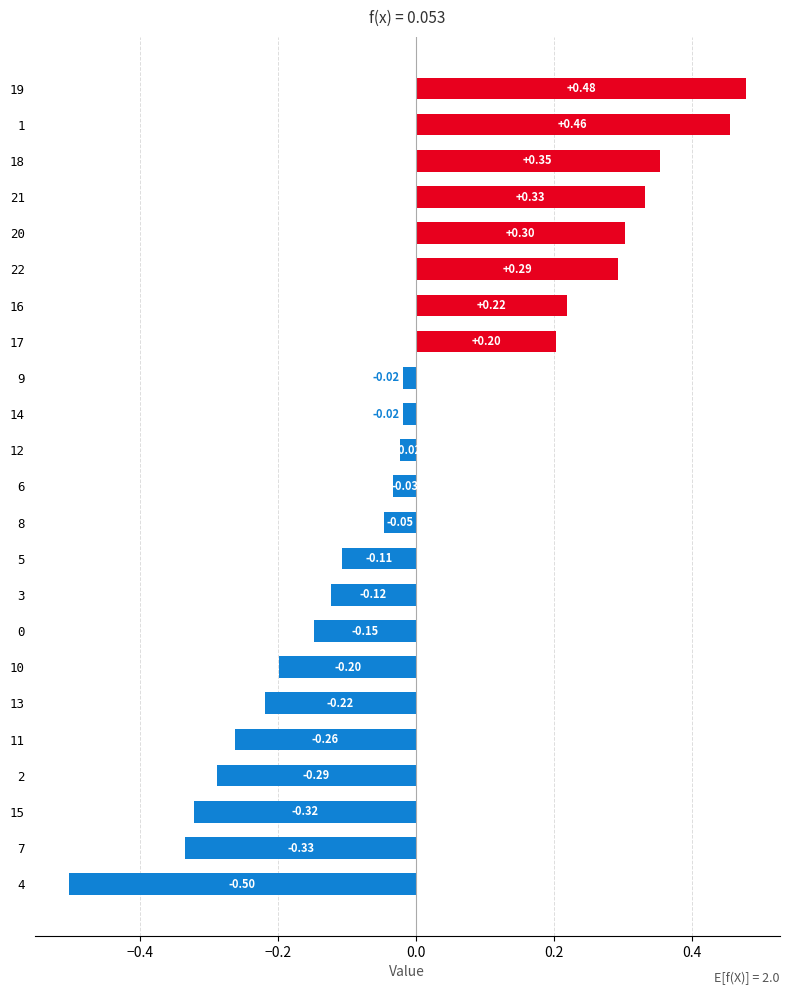

What is the difference between the maximum and minimum values?

1.0